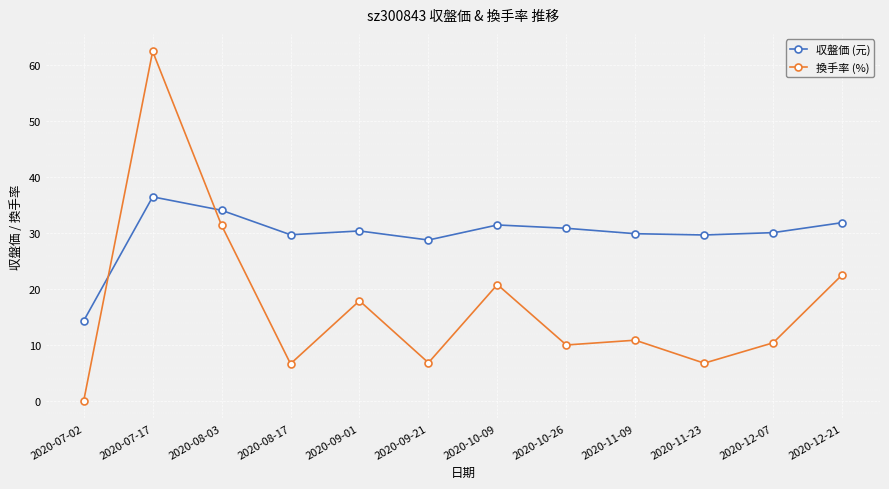

At which category does 換手率 (%) reach its first local peak?

2020-07-17